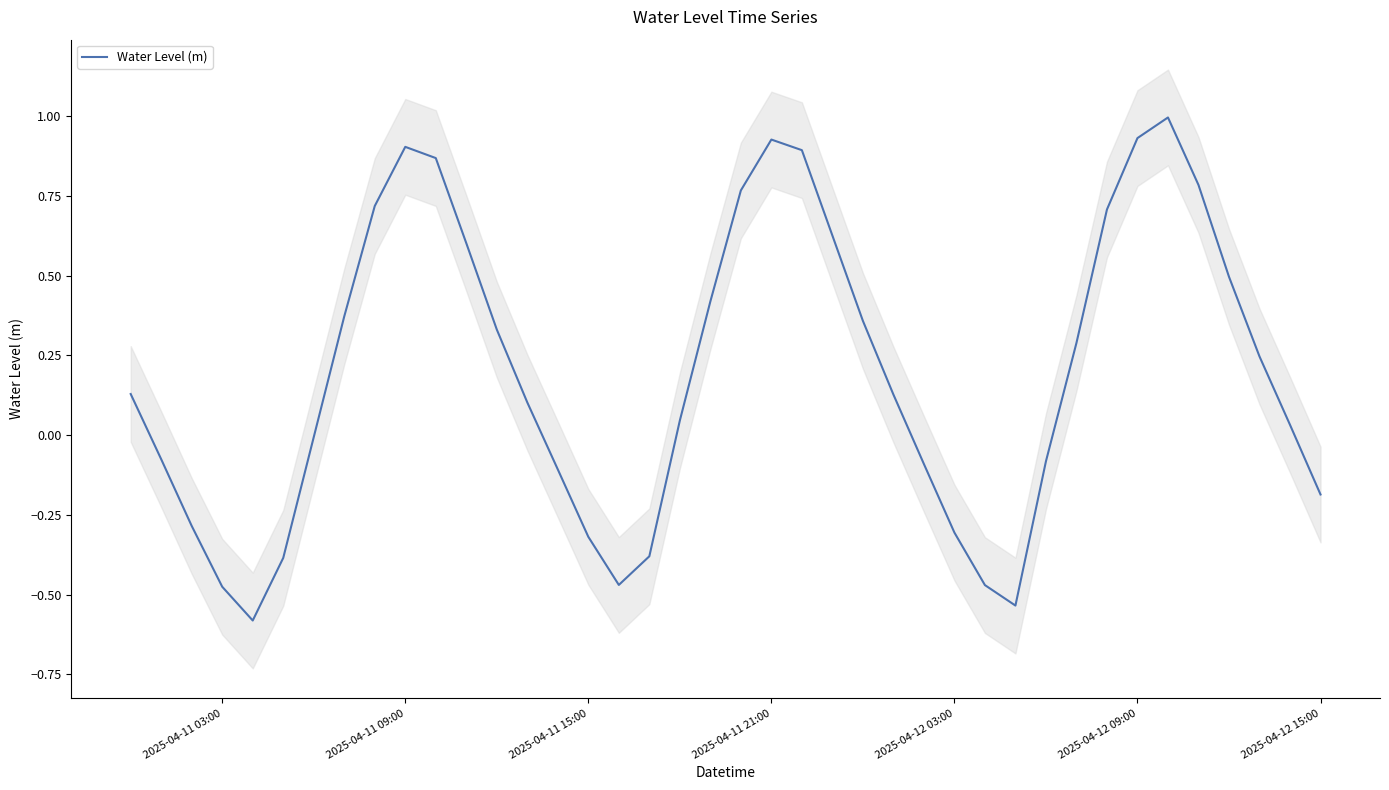

How many points are lower than both their immediate neighbors (excluding endpoints)?

3